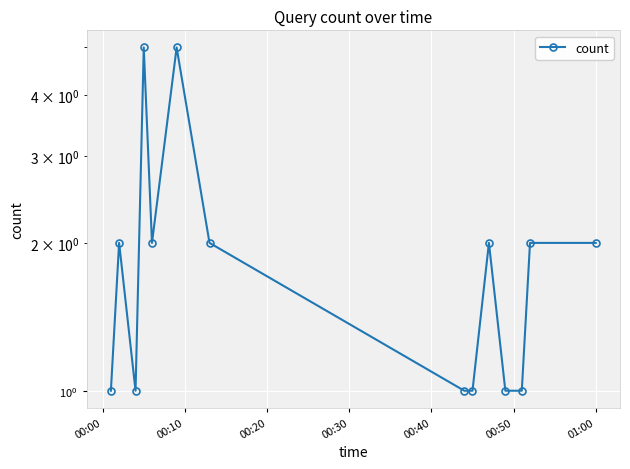

How many data points are less than 2?

6